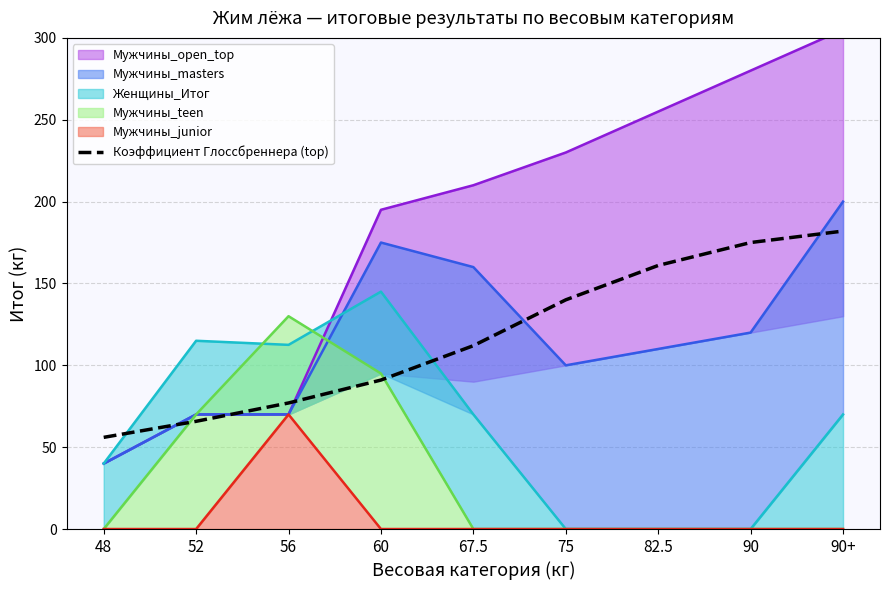

Reading left to right, list all the values displayed in this chart.

56.0	65.8	77.0	91.0	112.0	140.0	161.0	175.0	182.0